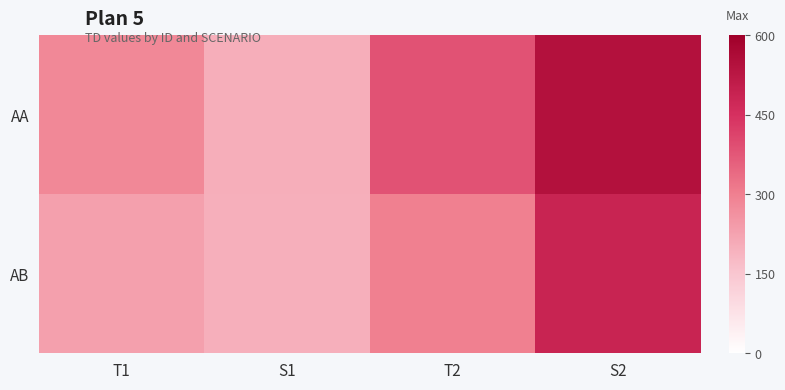

Which has a higher value, T2 or T1?

T2